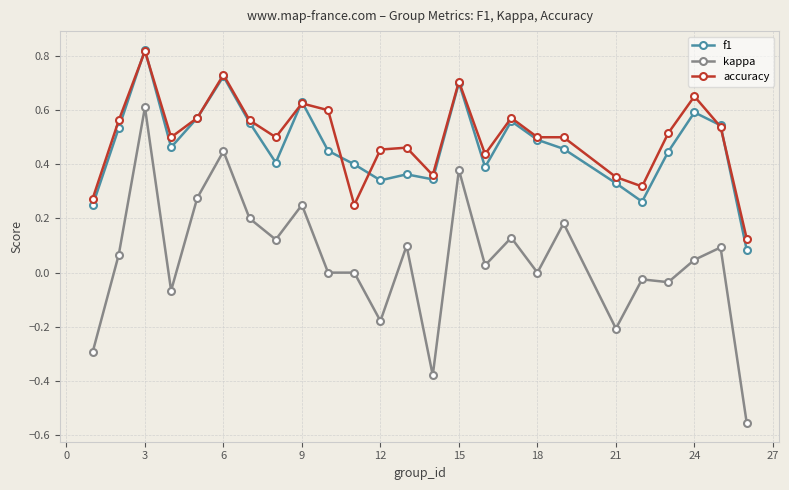

True or false: kappa and accuracy intersect in this chart.

False